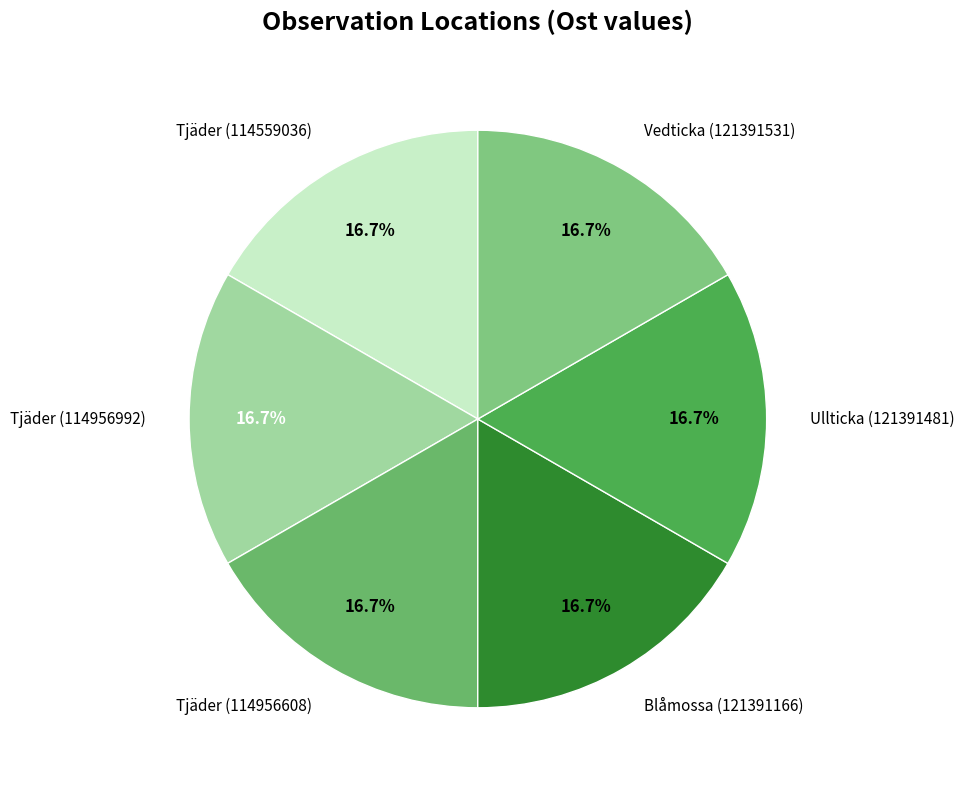

What portion of the pie excludes Tjäder (114559036)?

83.3%